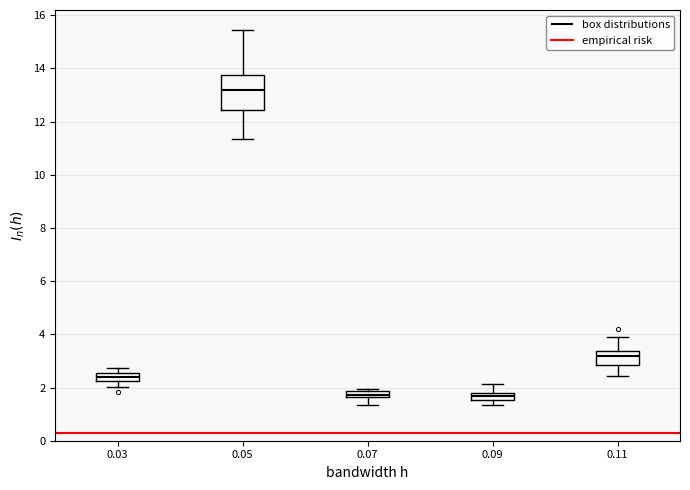

Where does the lower whisker of the box at x = 0.07 end on the y-axis? The values are not printed on the chart, so give them approximately, as read against the axis.

1.4